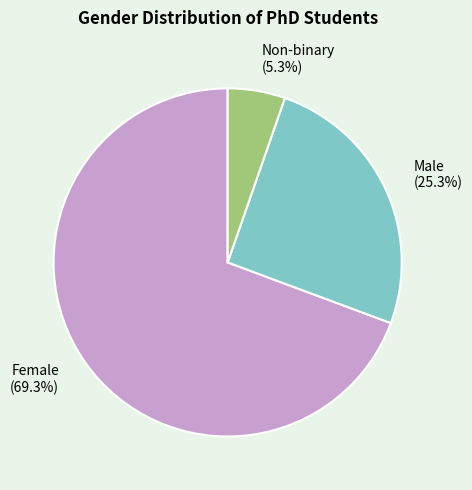

Is it true that Male is 34% of the pie?

False